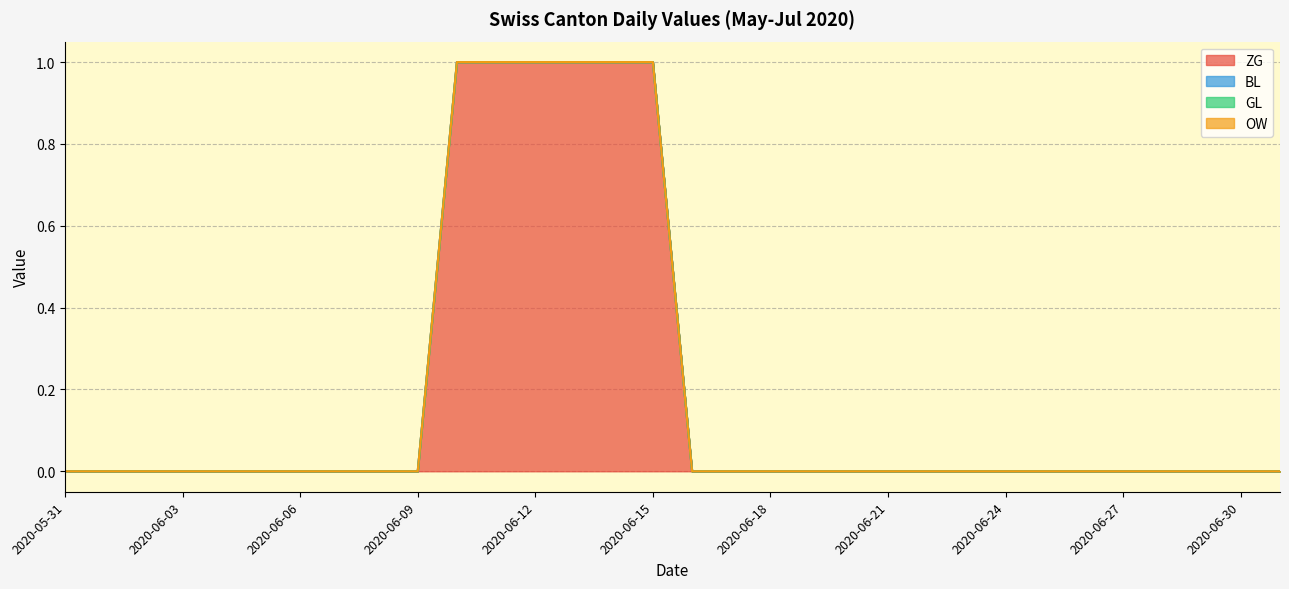

Between 2020-06-17 and 2020-06-25, which series saw the biggest shift?

ZG